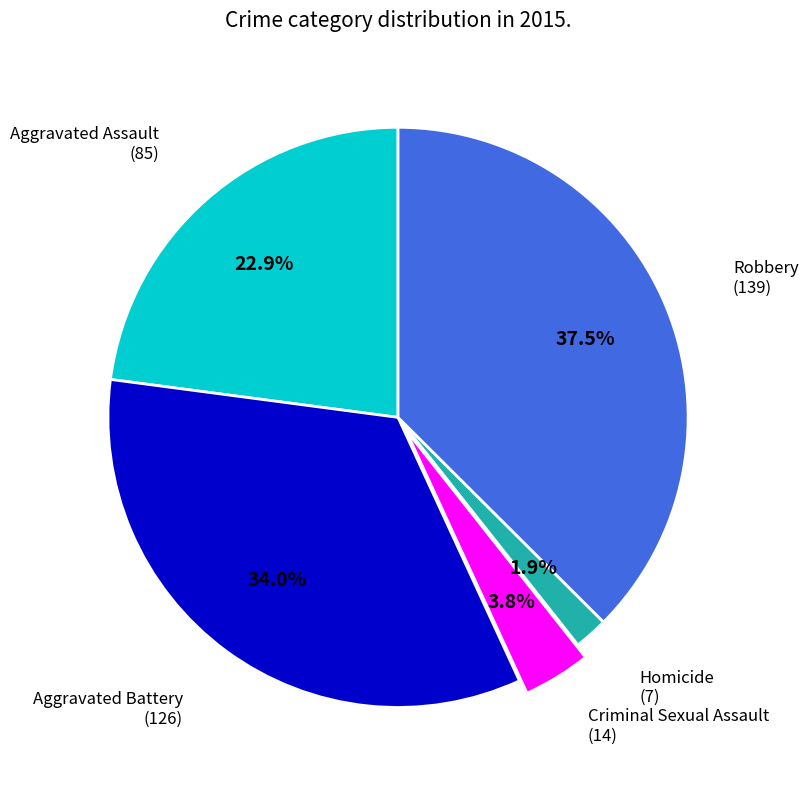

To the nearest percent, what is the average slice percentage?

20%